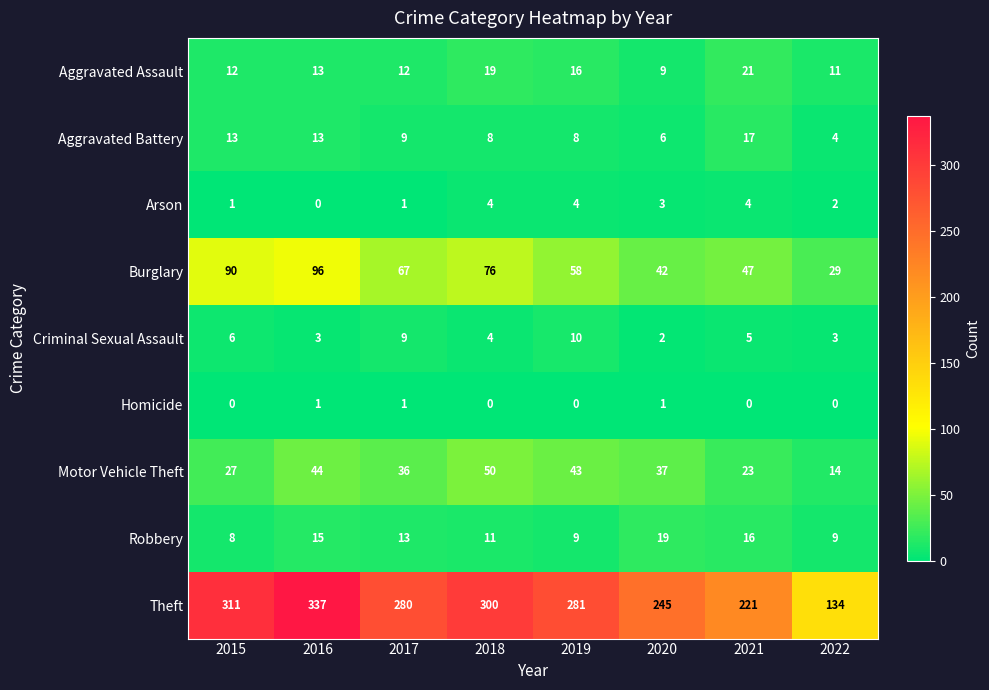

What is the sum of the Aggravated Assault values at 2016 and 2021?

34